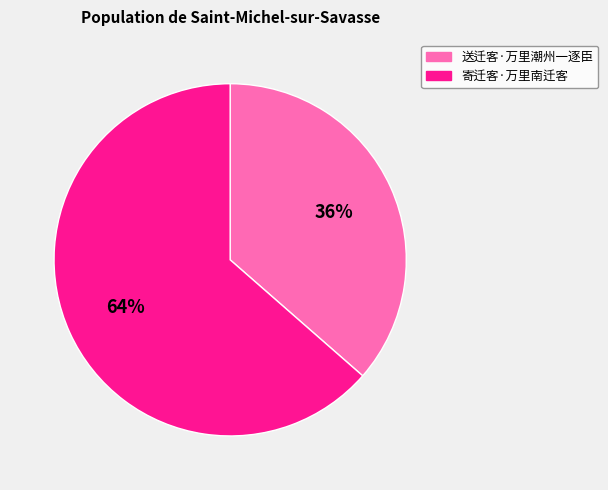

To the nearest percent, what is the combined percentage of 送迁客·万里潮州一逐臣 and 寄迁客·万里南迁客?

100%